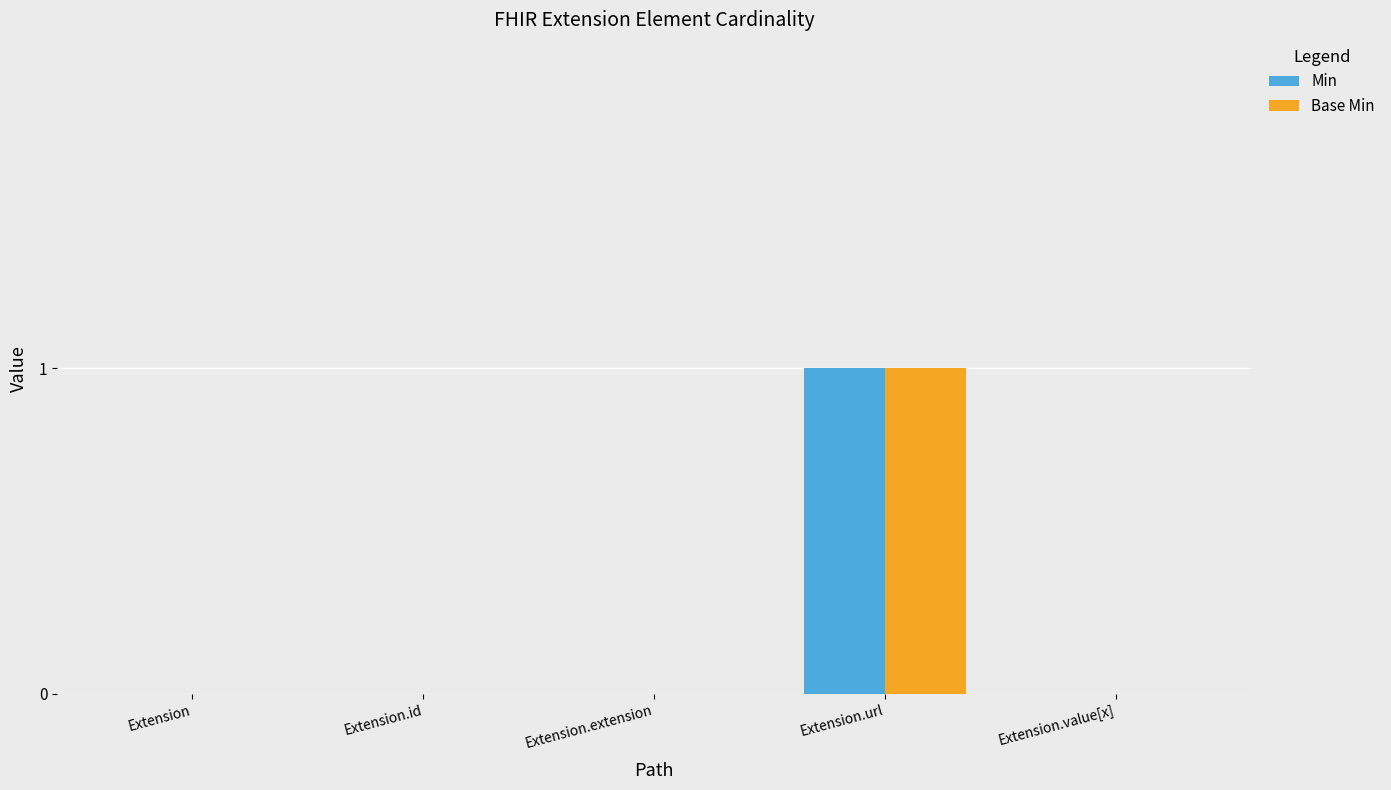

Which category has the highest value across all series?

Extension.url